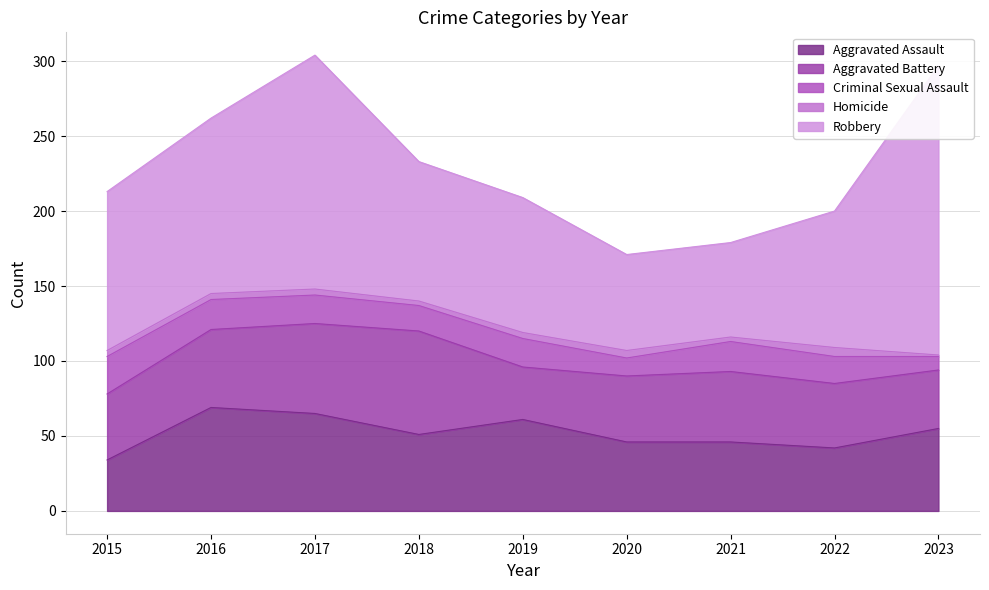

How many interior local peaks does the Homicide series have?

2